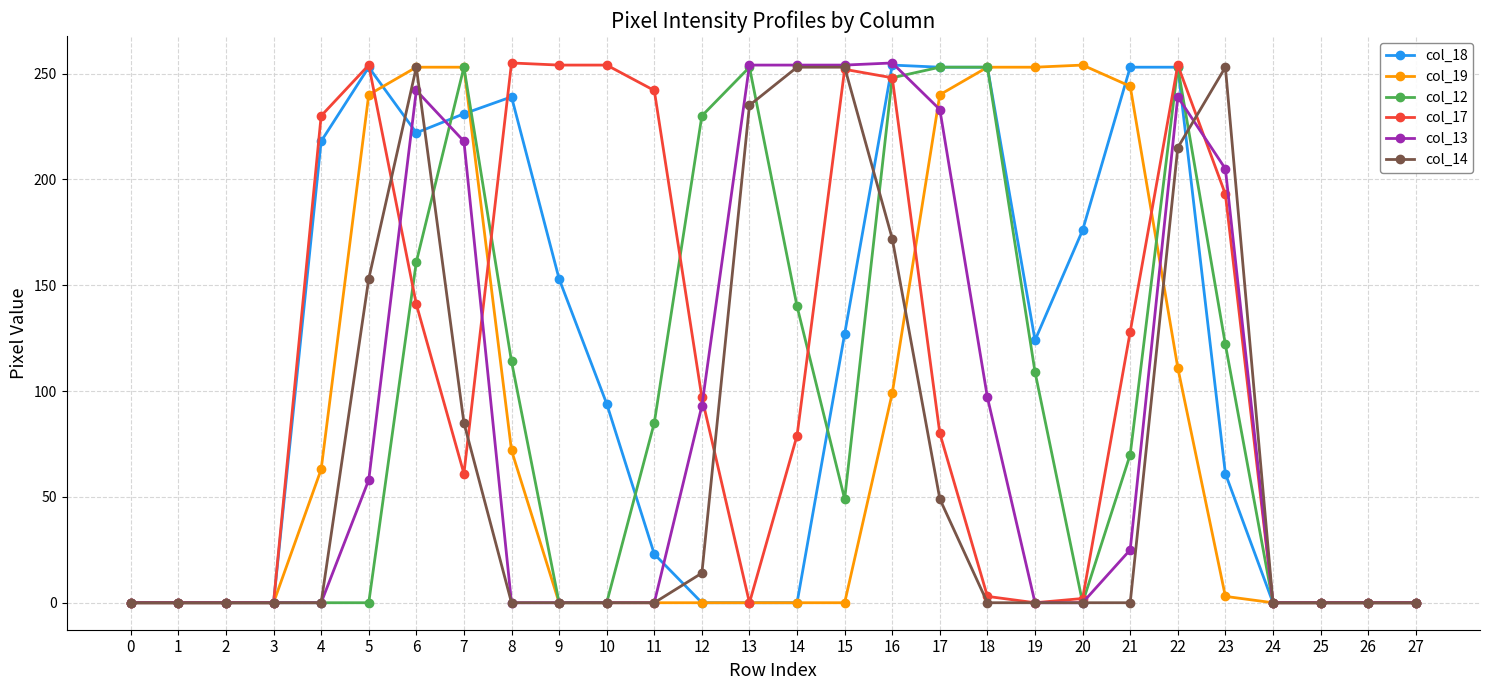

Count the number of categories in the chart.

28